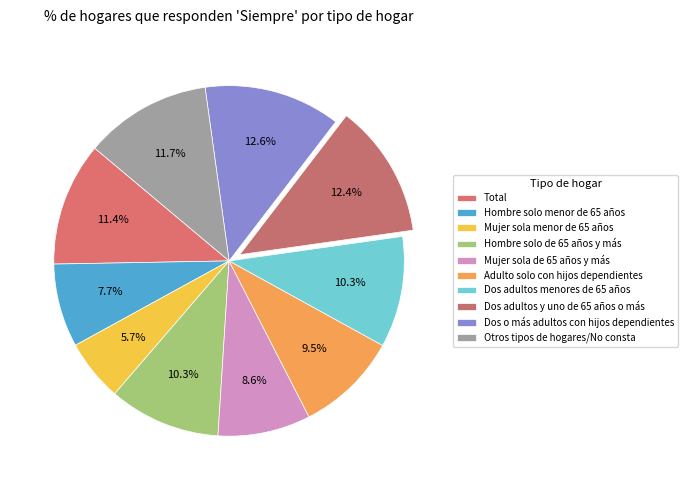

Is Dos o más adultos con hijos dependientes the majority of the pie?

No